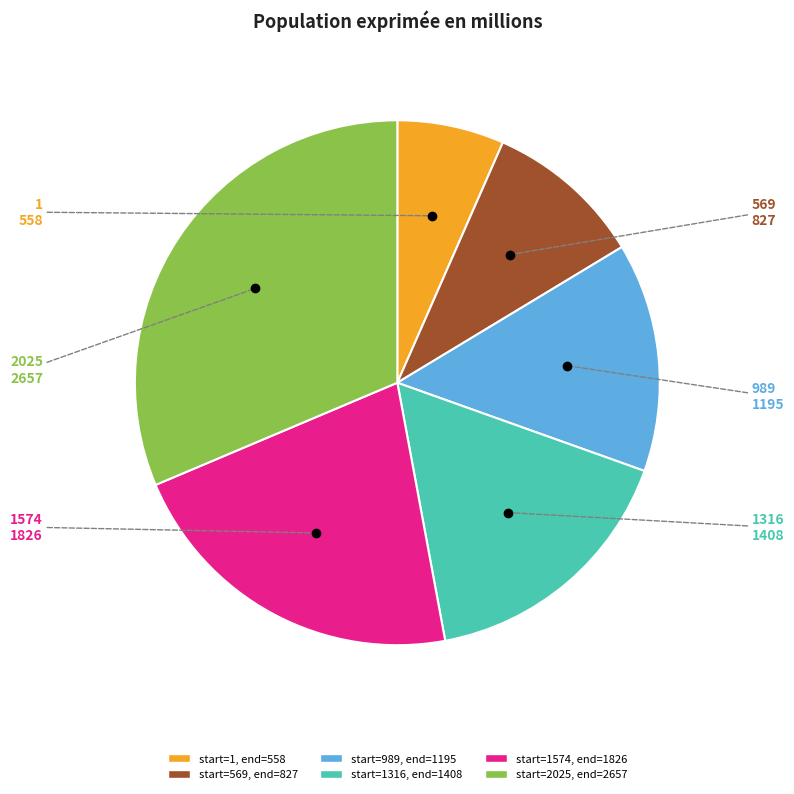

Is there a majority slice in this chart?

No